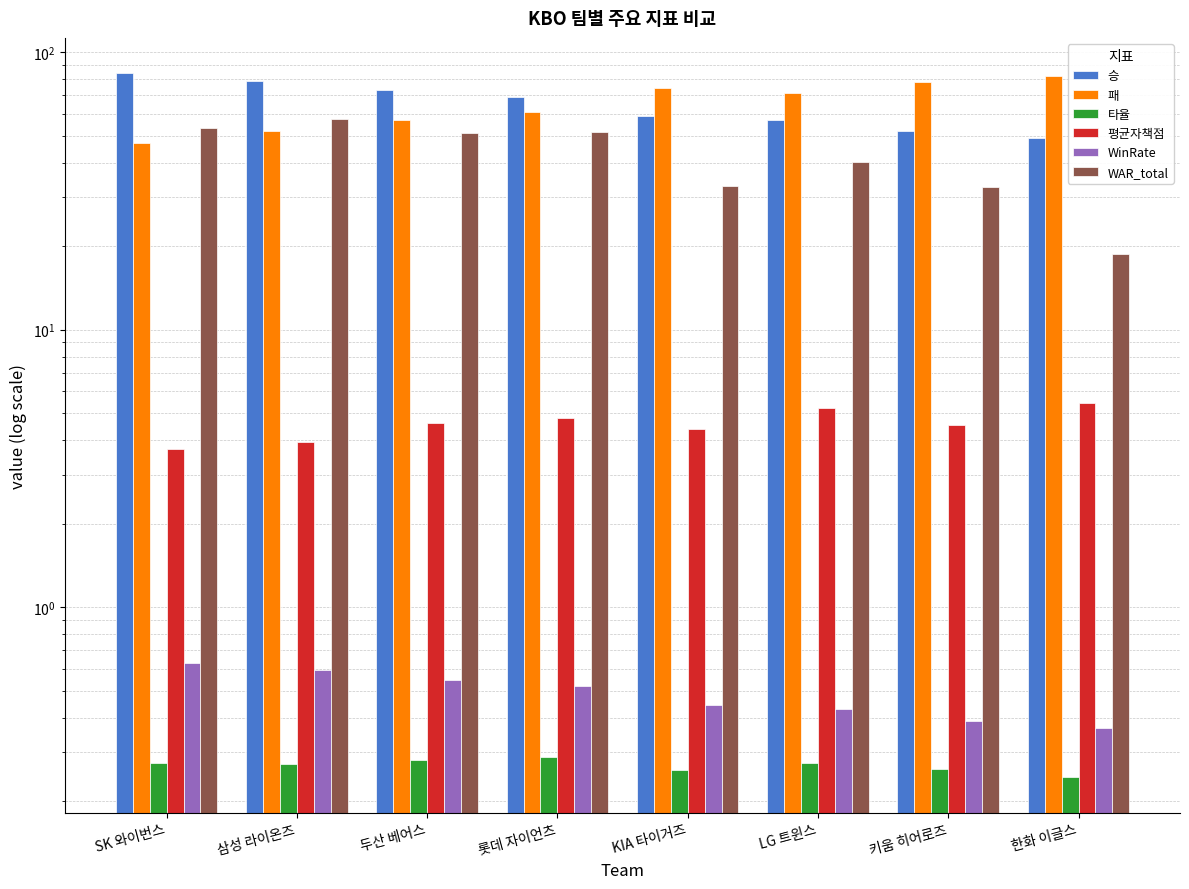

Which has a higher value, SK 와이번스 or 두산 베어스?

SK 와이번스